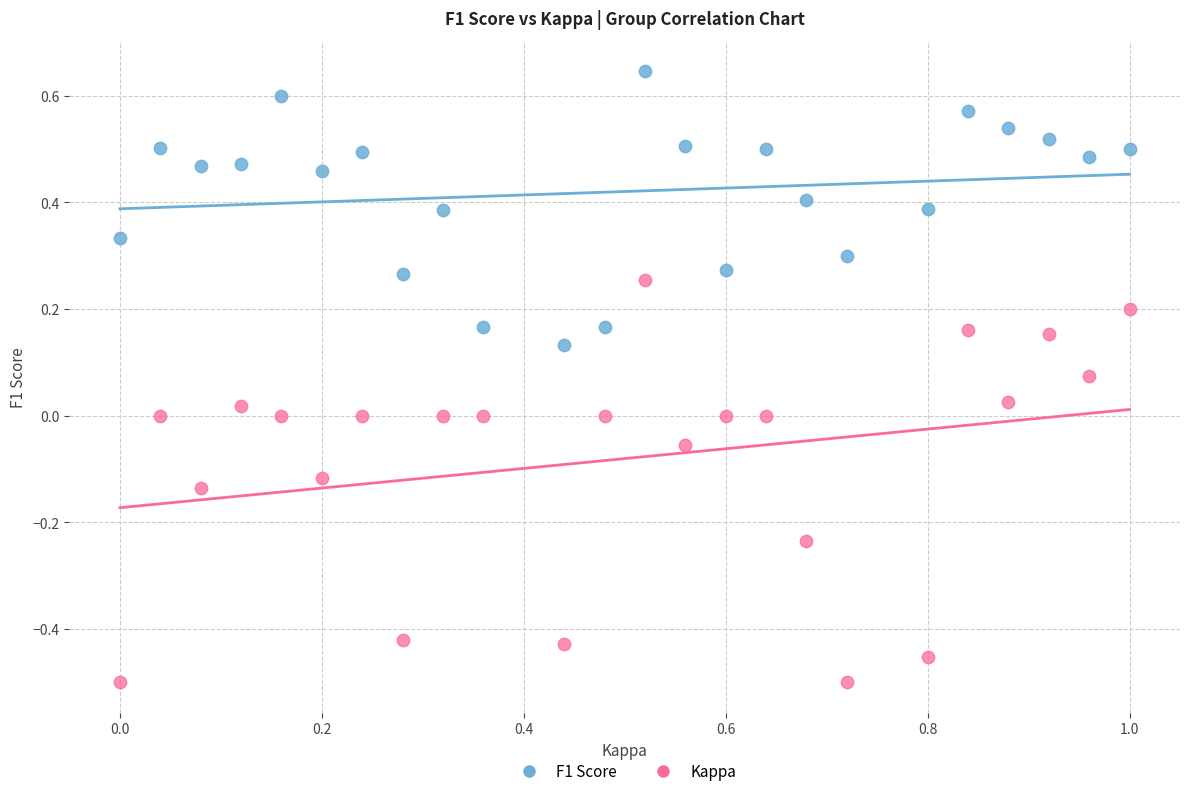

Which series has the widest spread of Y values?

Kappa